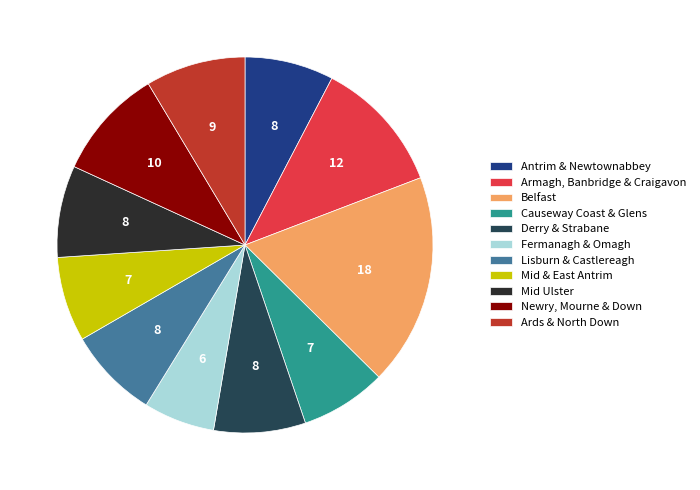

Does Ards & North Down represent more than half of the total?

No